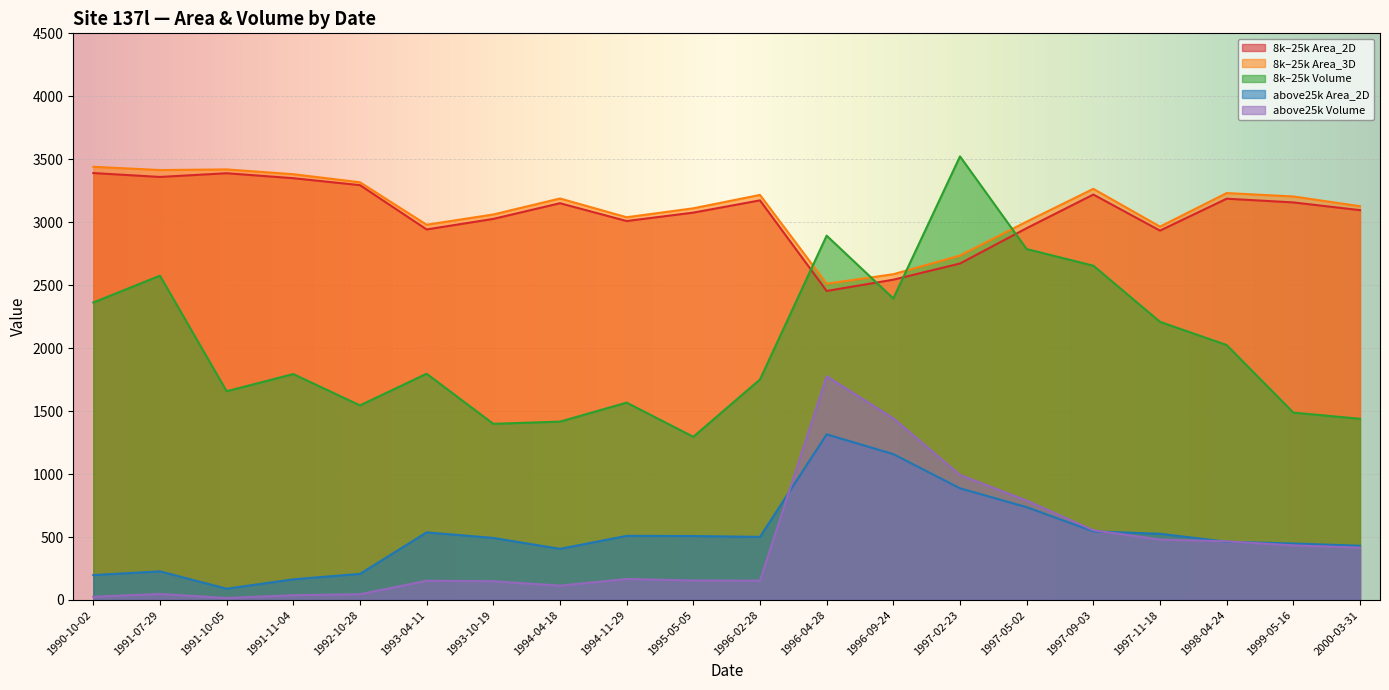

At which category does above25k_Volume reach its first local peak?

1991-07-29